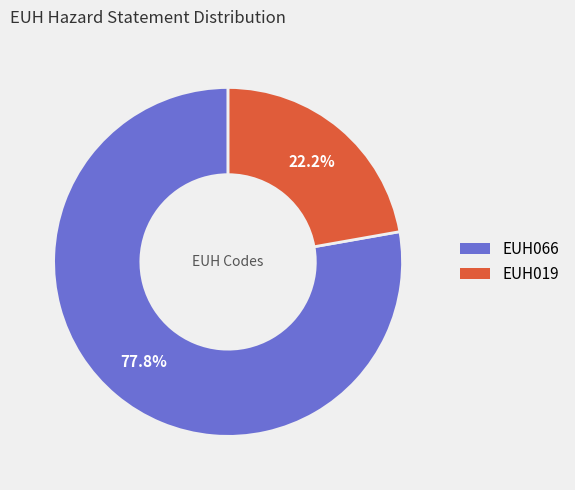

To the nearest percent, what portion does EUH066 represent?

78%